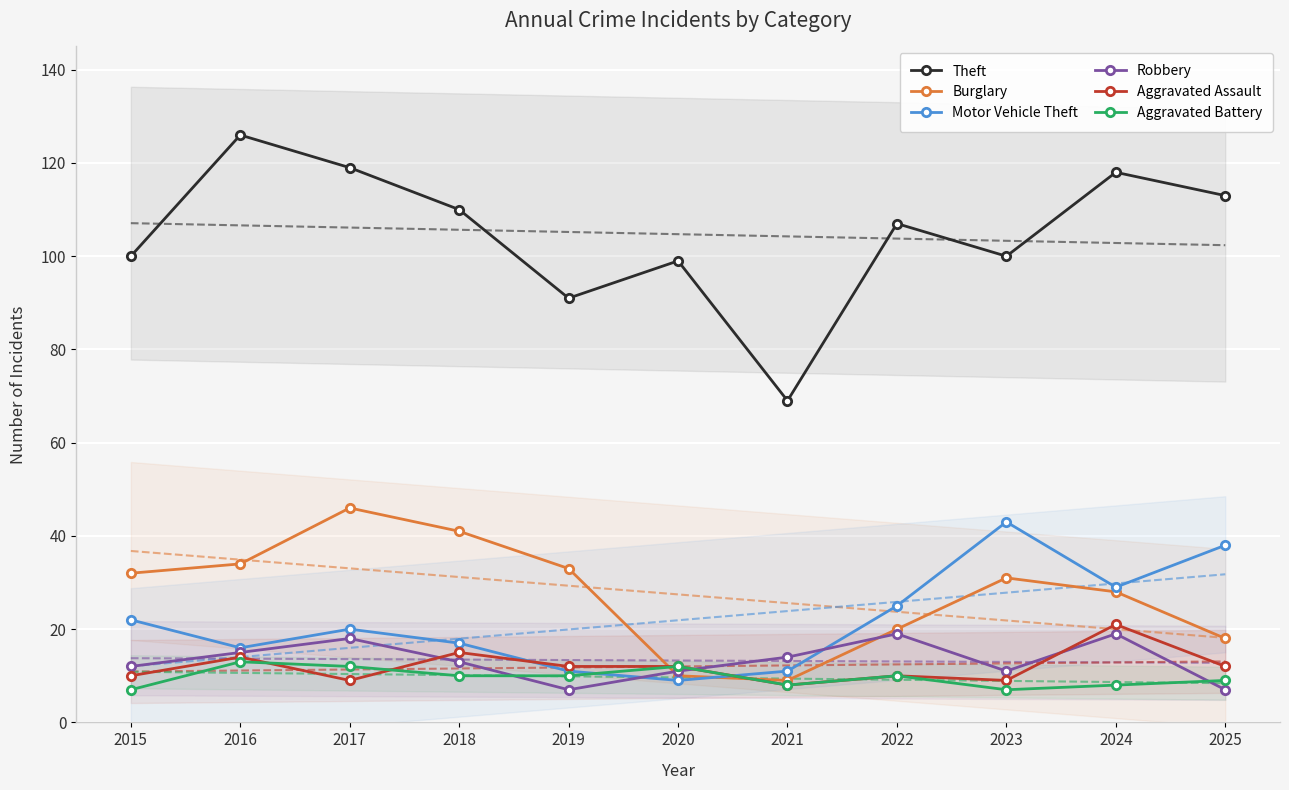

Which category has the lowest value in the Motor Vehicle Theft series?

2020